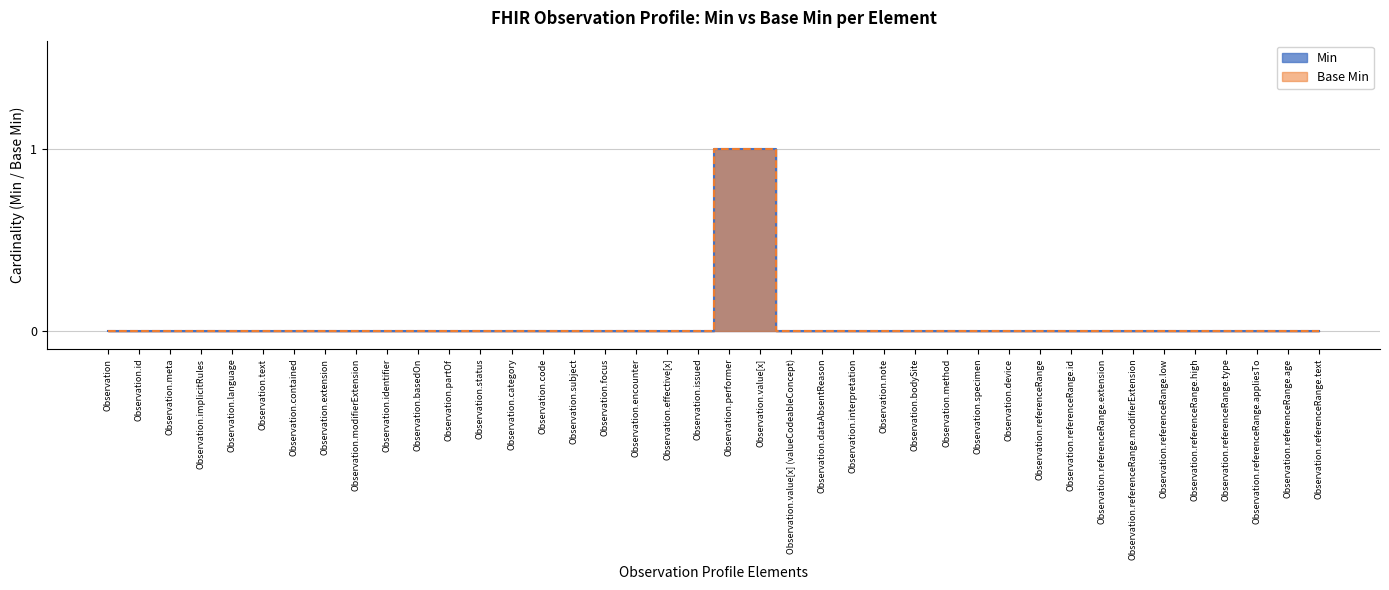

Reading right to left, extract all data points from this chart.

Min: Observation.referenceRange.text=0	Observation.referenceRange.age=0	Observation.referenceRange.appliesTo=0	Observation.referenceRange.type=0	Observation.referenceRange.high=0	Observation.referenceRange.low=0	Observation.referenceRange.modifierExtension=0	Observation.referenceRange.extension=0	Observation.referenceRange.id=0	Observation.referenceRange=0	Observation.device=0	Observation.specimen=0	Observation.method=0	Observation.bodySite=0	Observation.note=0	Observation.interpretation=0	Observation.dataAbsentReason=0	Observation.value[x] (valueCodeableConcept)=0	Observation.value[x]=1	Observation.performer=1	Observation.issued=0	Observation.effective[x]=0	Observation.encounter=0	Observation.focus=0	Observation.subject=0	Observation.code=0	Observation.category=0	Observation.status=0	Observation.partOf=0	Observation.basedOn=0	Observation.identifier=0	Observation.modifierExtension=0	Observation.extension=0	Observation.contained=0	Observation.text=0	Observation.language=0	Observation.implicitRules=0	Observation.meta=0	Observation.id=0	Observation=0
Base Min: Observation.referenceRange.text=0	Observation.referenceRange.age=0	Observation.referenceRange.appliesTo=0	Observation.referenceRange.type=0	Observation.referenceRange.high=0	Observation.referenceRange.low=0	Observation.referenceRange.modifierExtension=0	Observation.referenceRange.extension=0	Observation.referenceRange.id=0	Observation.referenceRange=0	Observation.device=0	Observation.specimen=0	Observation.method=0	Observation.bodySite=0	Observation.note=0	Observation.interpretation=0	Observation.dataAbsentReason=0	Observation.value[x] (valueCodeableConcept)=0	Observation.value[x]=1	Observation.performer=1	Observation.issued=0	Observation.effective[x]=0	Observation.encounter=0	Observation.focus=0	Observation.subject=0	Observation.code=0	Observation.category=0	Observation.status=0	Observation.partOf=0	Observation.basedOn=0	Observation.identifier=0	Observation.modifierExtension=0	Observation.extension=0	Observation.contained=0	Observation.text=0	Observation.language=0	Observation.implicitRules=0	Observation.meta=0	Observation.id=0	Observation=0